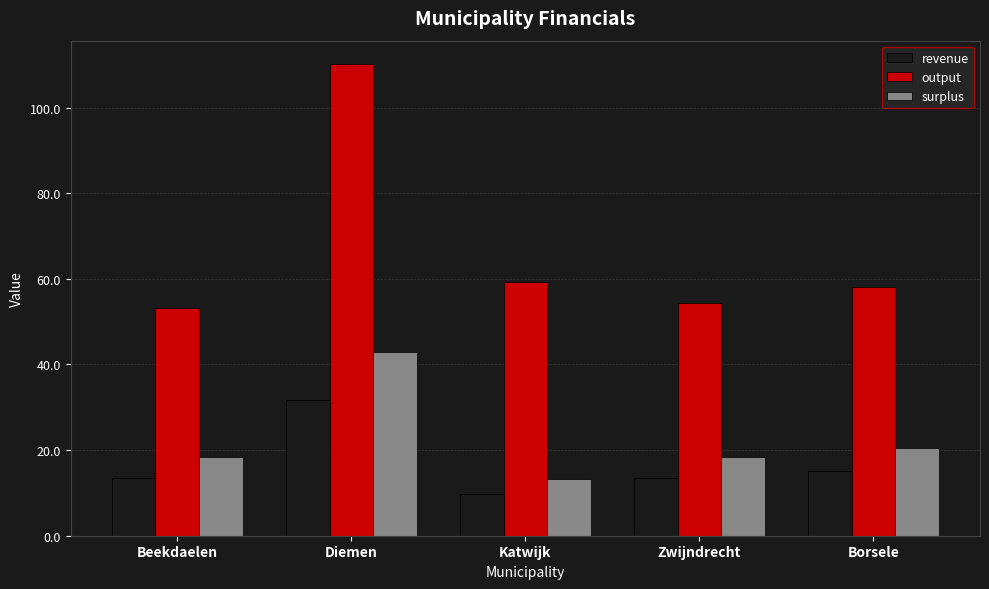

How many categories are shown in the chart?

5